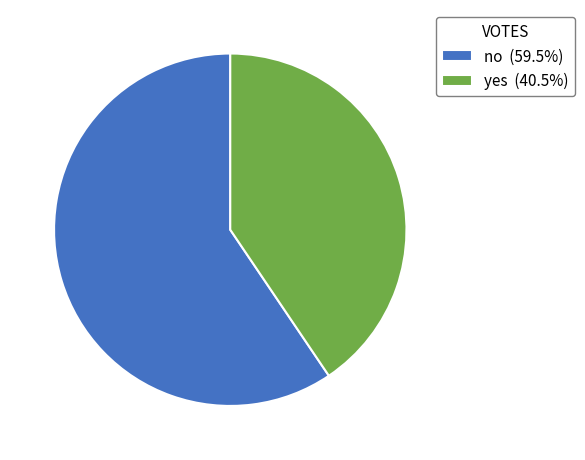

Do no (59.5%) and yes (40.5%) together represent more than half of the pie?

Yes